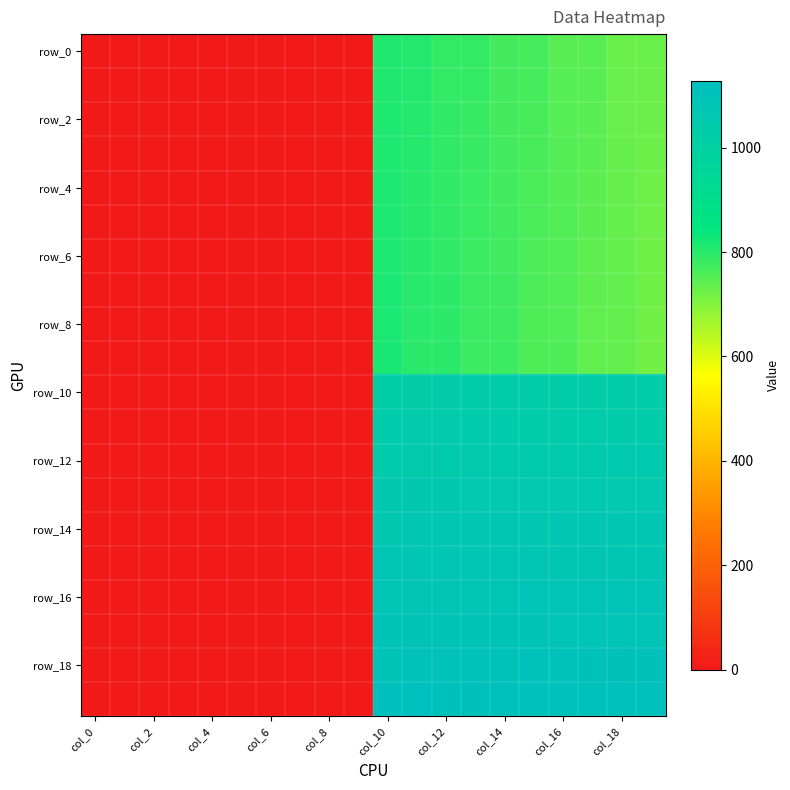

How many categories are shown in the chart?

20